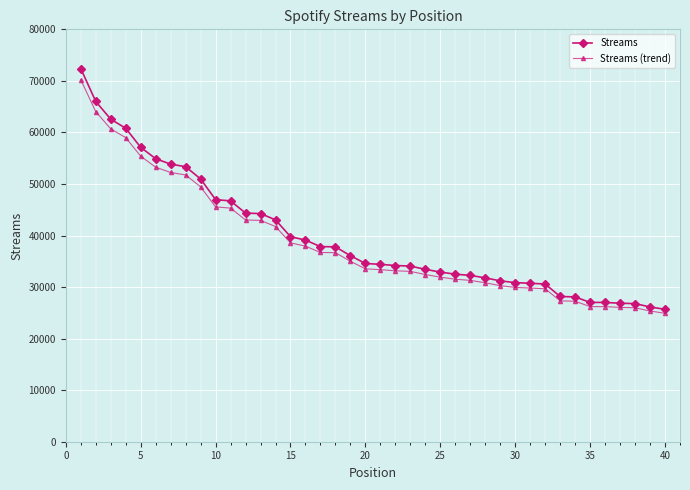

What is the smallest value displayed?

24919.3